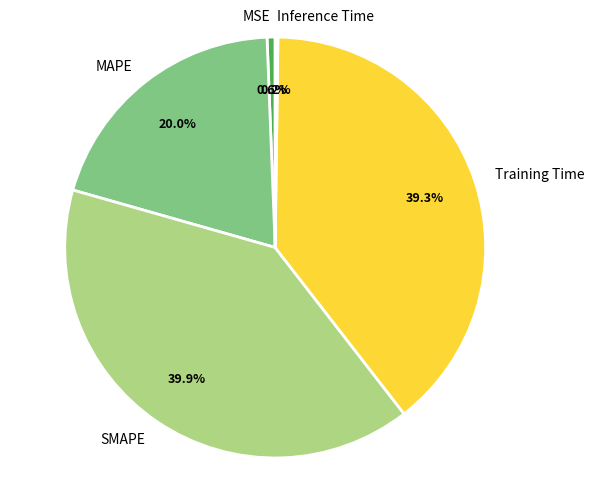

Which has a higher value, MSE or SMAPE?

SMAPE